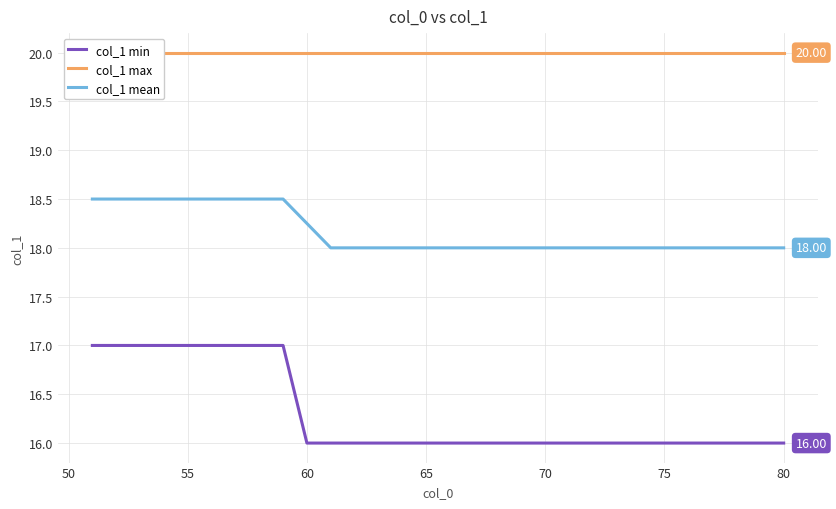

True or false: col_1 mean and col_1 max intersect in this chart.

False